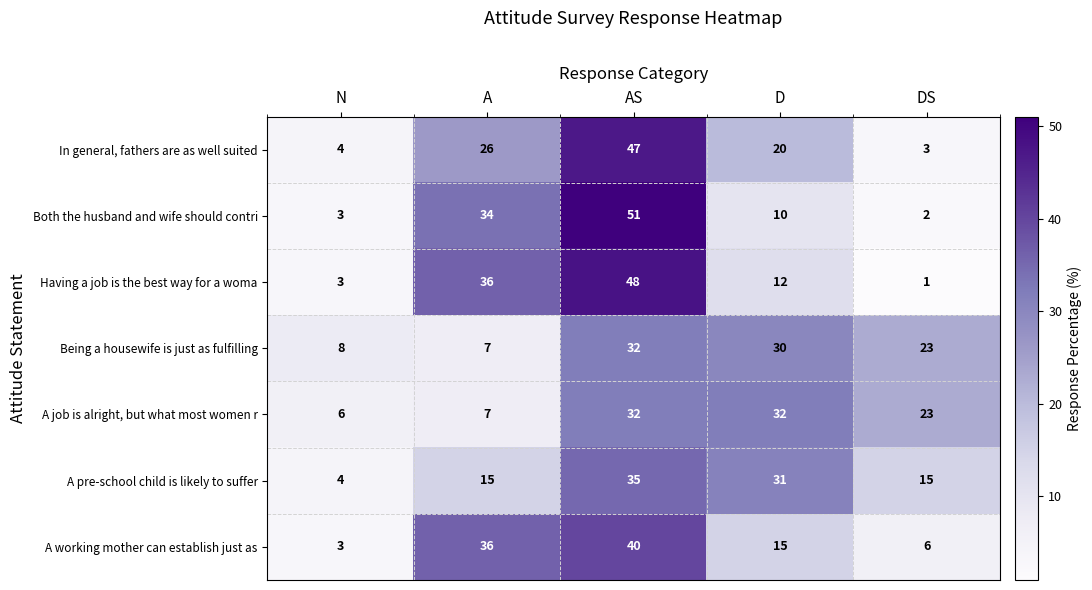

Which category has the lowest value across all series?

DS